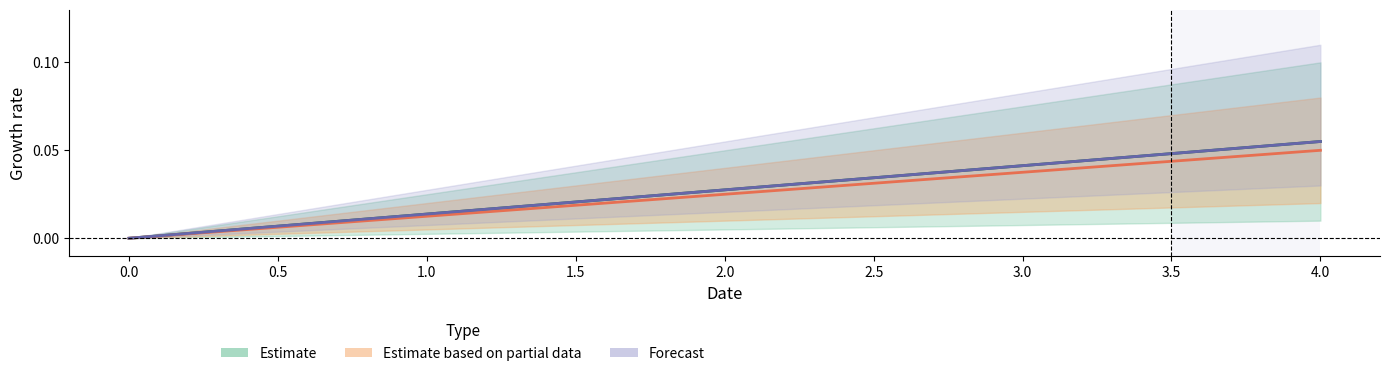

Does the chart have visible grid lines?

No